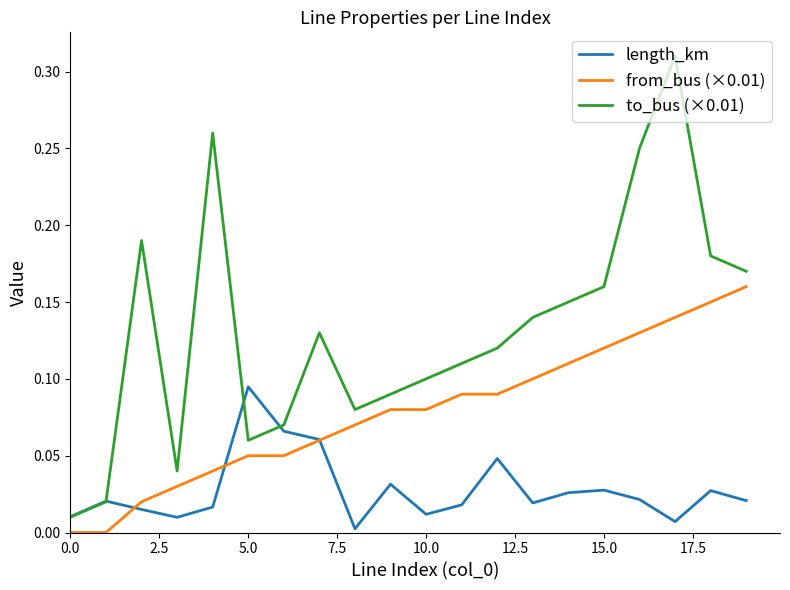

Which series has the largest total across all categories?

to_bus (×0.01)